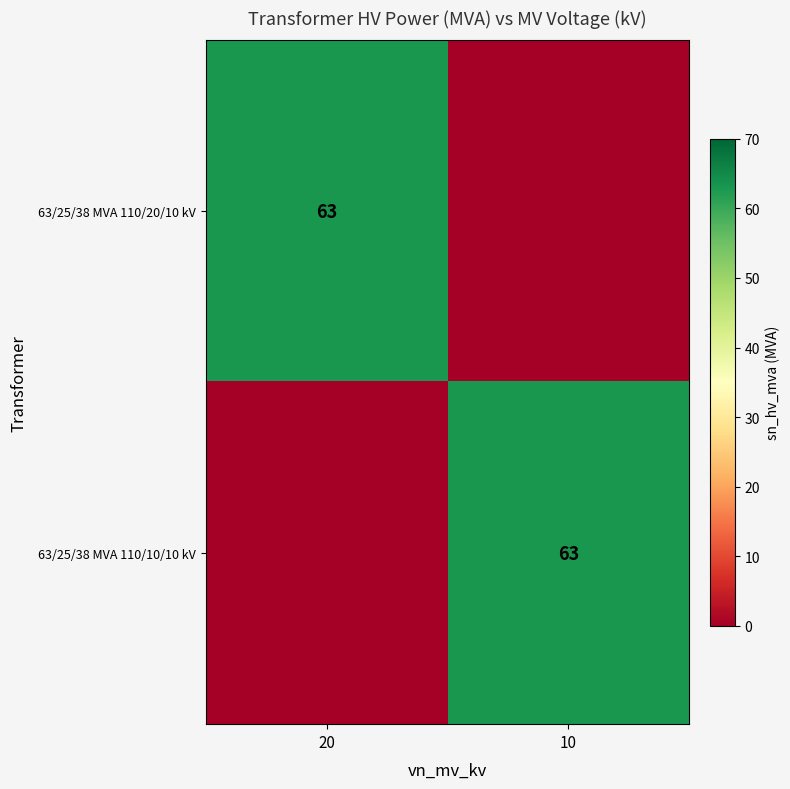

The value of 63/25/38 MVA 110/10/10 kV at 10 is 86. True or false?

False